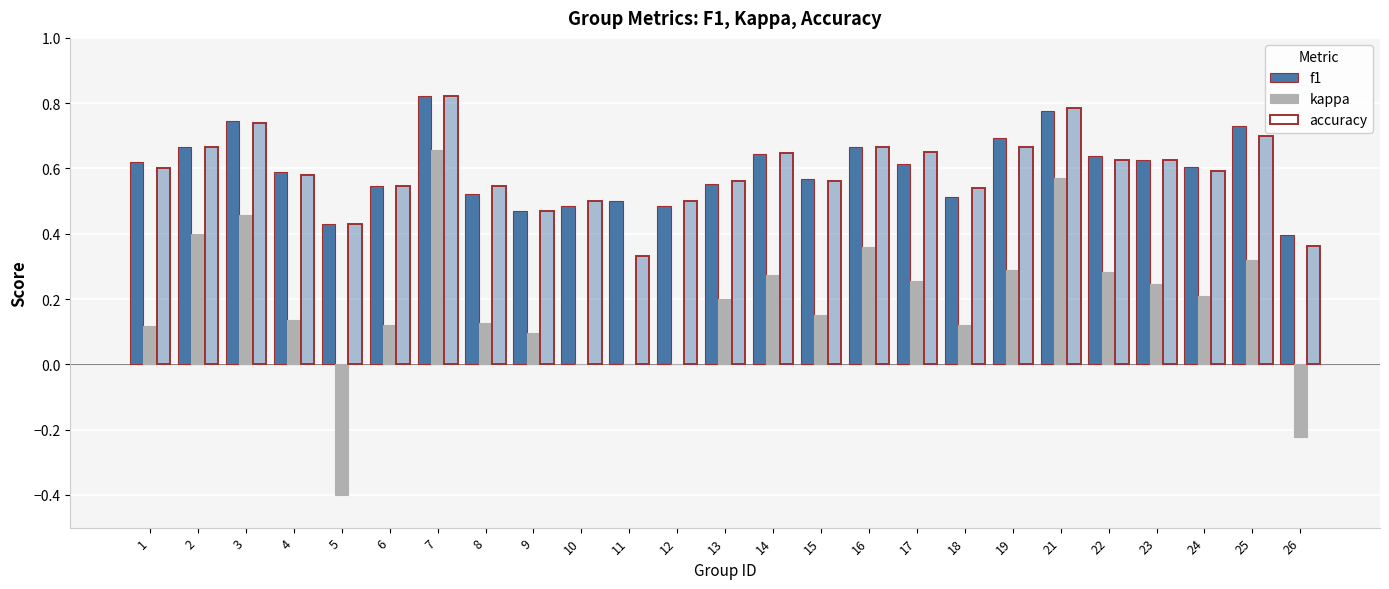

At which category does the chart reach its peak across all series?

7